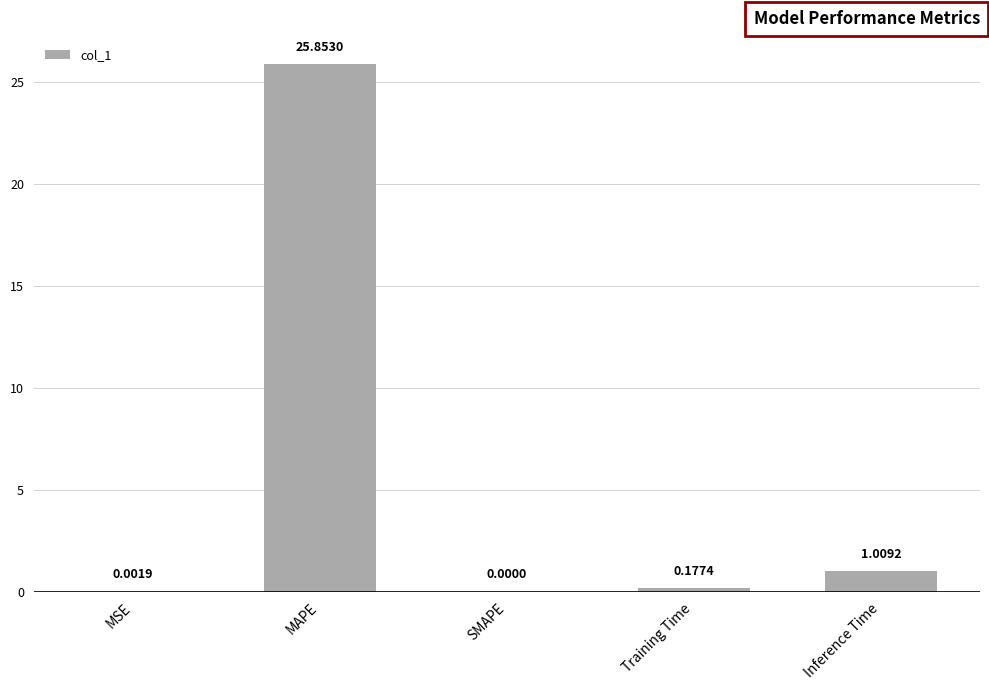

What is the sum of the values at Inference Time and MAPE?

26.9